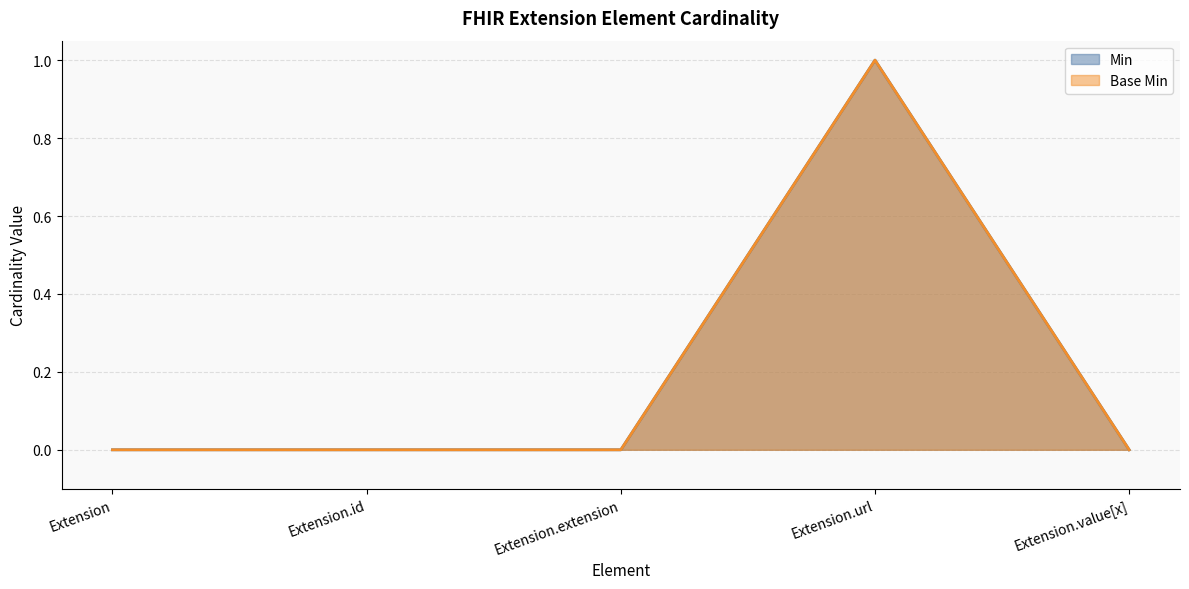

True or false: Base Min and Min cross at least once.

False